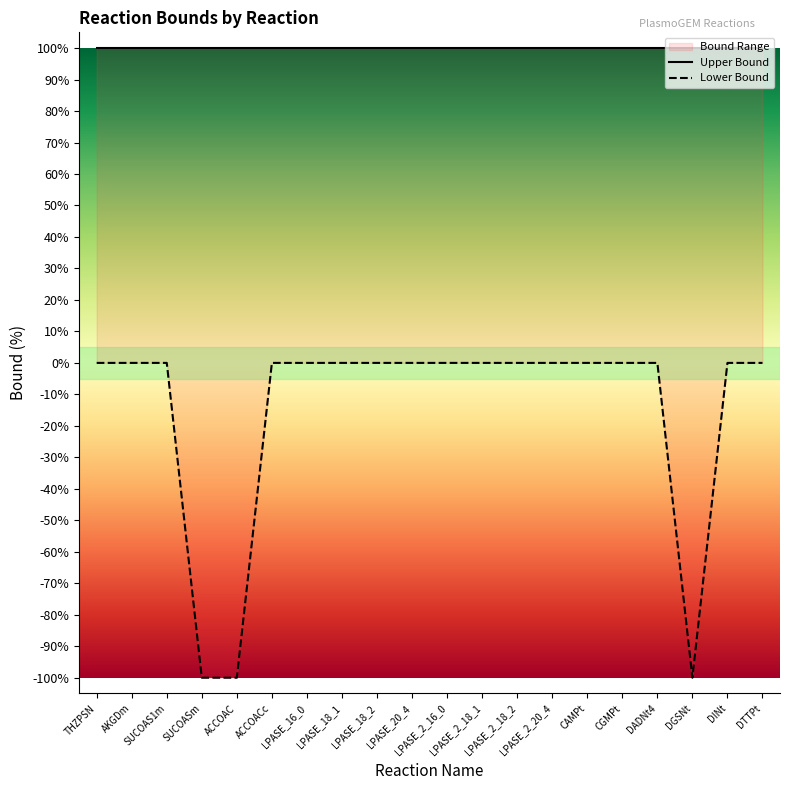

Rank the categories by value from highest to lowest.

THZPSN, AKGDm, SUCOAS1m, ACCOACc, LPASE_16_0, LPASE_18_1, LPASE_18_2, LPASE_20_4, LPASE_2_16_0, LPASE_2_18_1, LPASE_2_18_2, LPASE_2_20_4, CAMPt, CGMPt, DADNt4, DINt, DTTPt, SUCOASm, ACCOAC, DGSNt